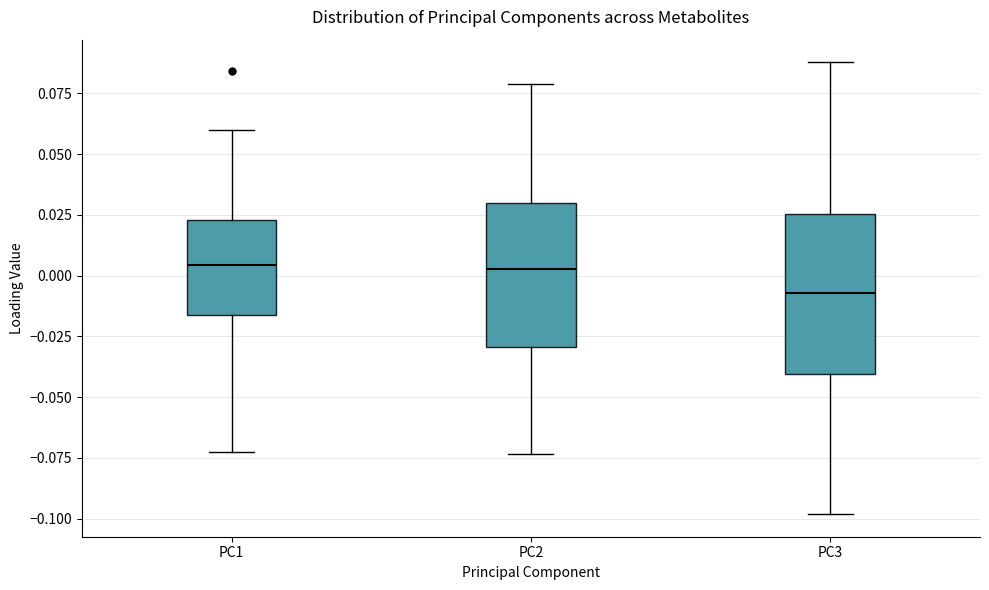

Reading left to right, transcribe this box plot: for each box, give where its median line is, the range the box spans, and where its two whiskers end, as read against the y-axis. The values are not printed on the chart, so give them approximately, as read against the axis.

PC1: median 0.005, box -0.015 to 0.025, whiskers -0.075 to 0.060
PC2: median 0.005, box -0.030 to 0.030, whiskers -0.075 to 0.080
PC3: median -0.005, box -0.040 to 0.025, whiskers -0.100 to 0.090